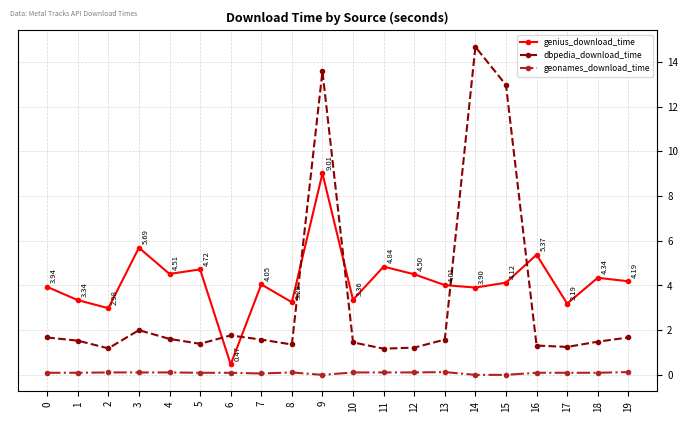

At which category does genius_download_time reach its first local peak?

3